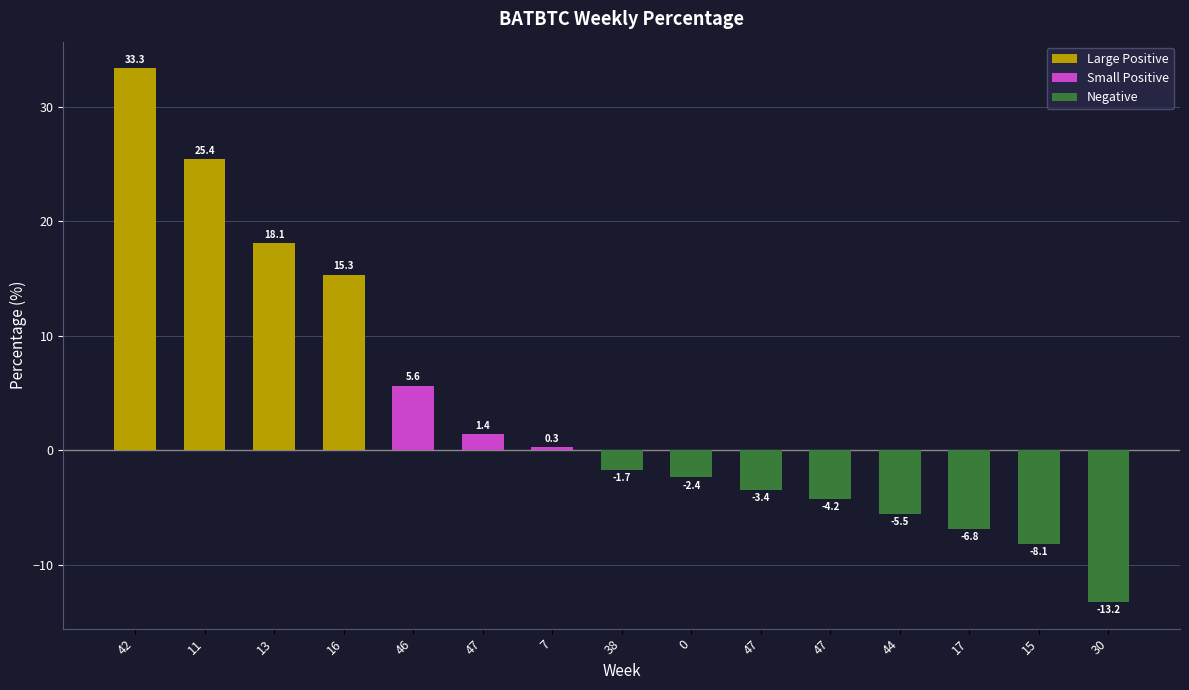

What is the minimum value shown in the chart?

-13.2